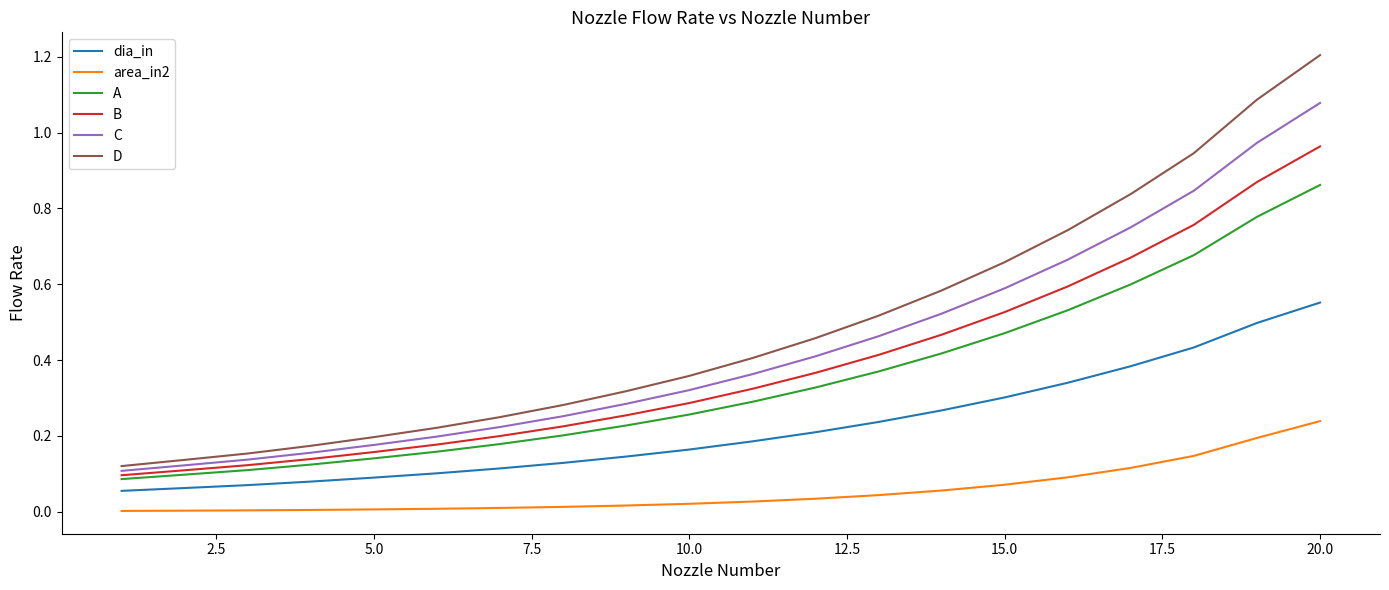

Does the chart have visible grid lines?

No